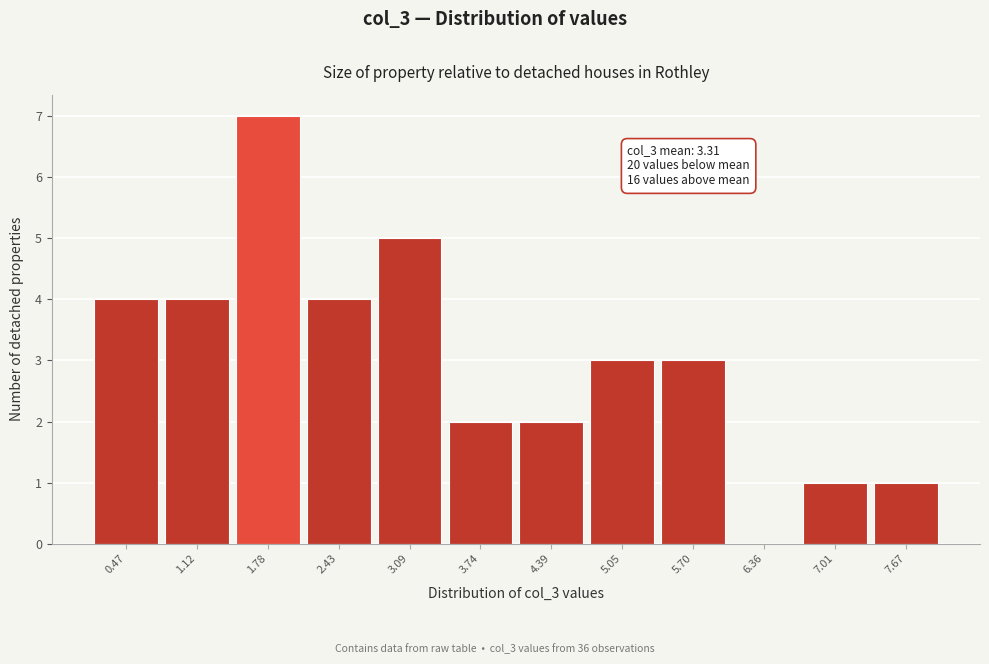

Reading left to right, extract all data points from this chart.

0.47=4	1.12=4	1.78=7	2.43=4	3.09=5	3.74=2	4.39=2	5.05=3	5.70=3	6.36=0	7.01=1	7.67=1